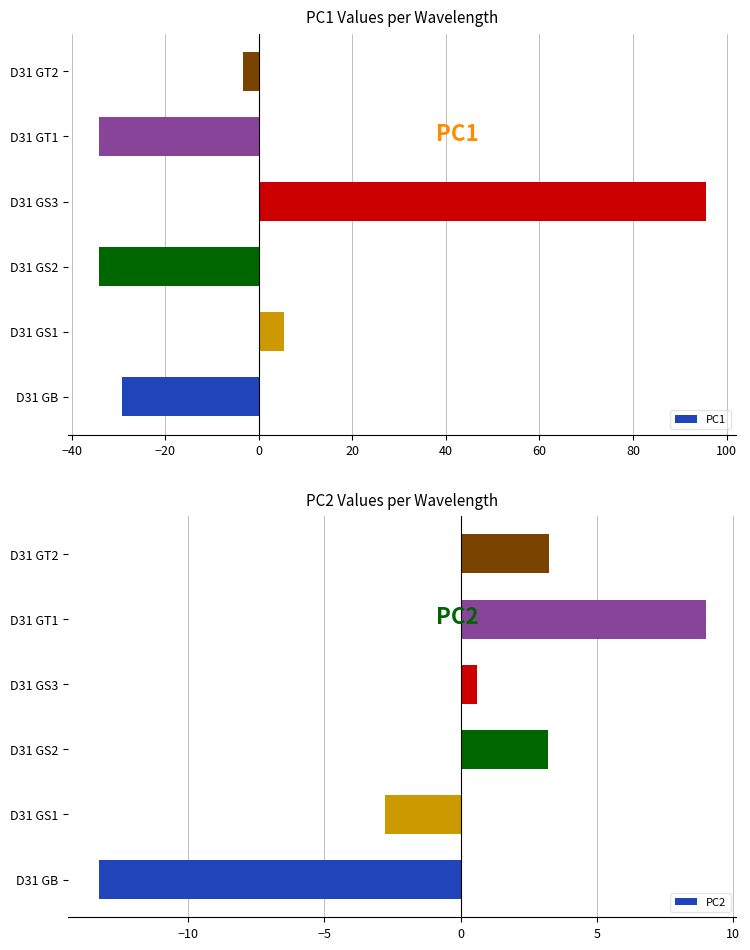

How many data points in PC2 are less than 3?

3